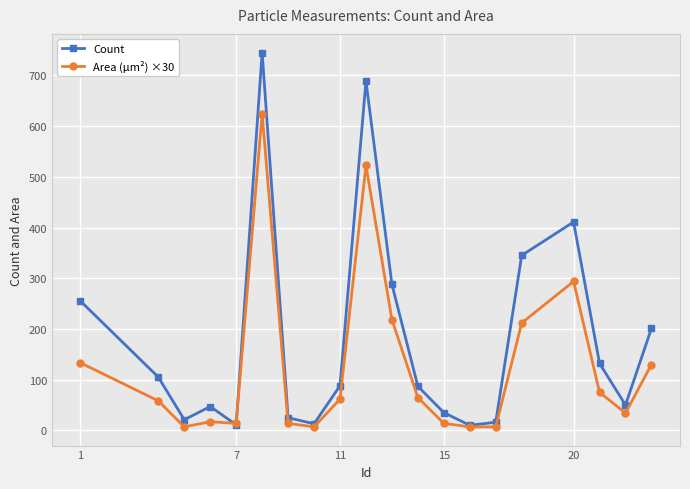

What are all the series names shown in the legend?

Count, Area (μm²) ×30